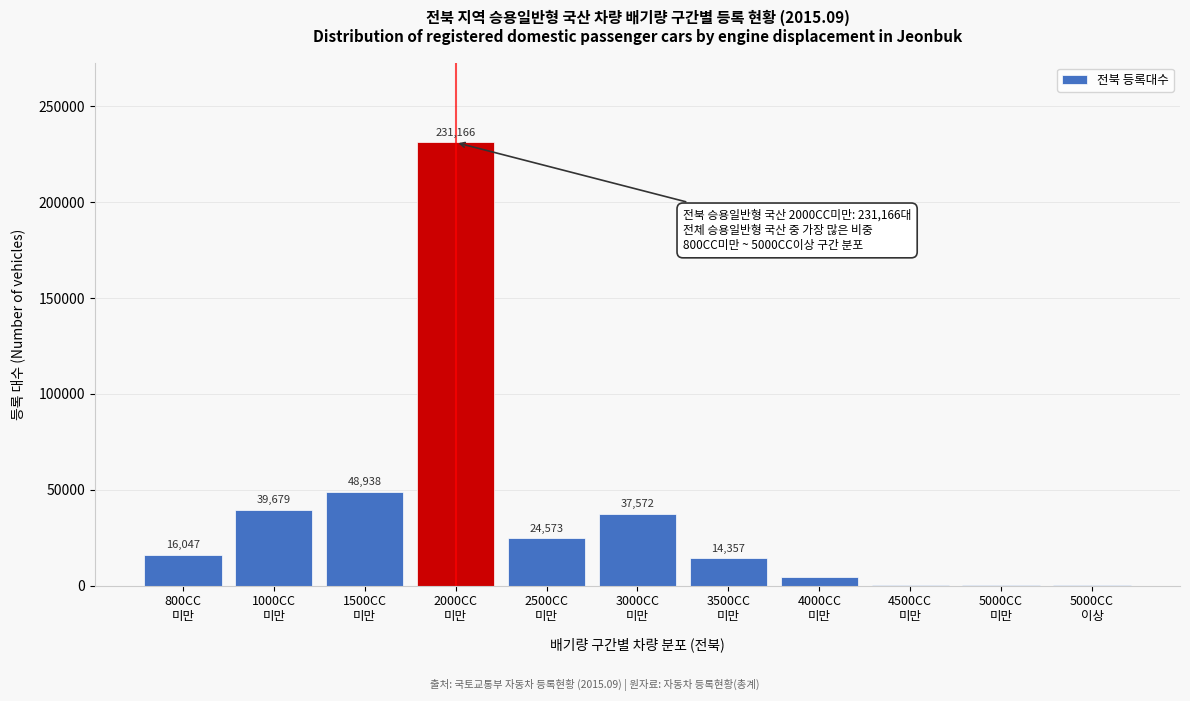

What is the maximum value shown in the chart?

231166